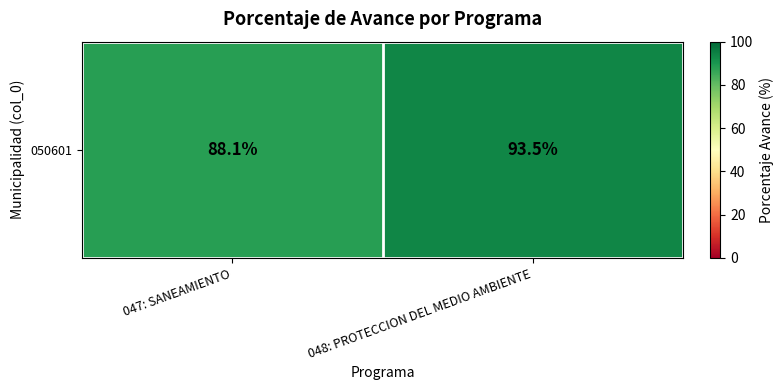

What is the sum of all values?

181.6